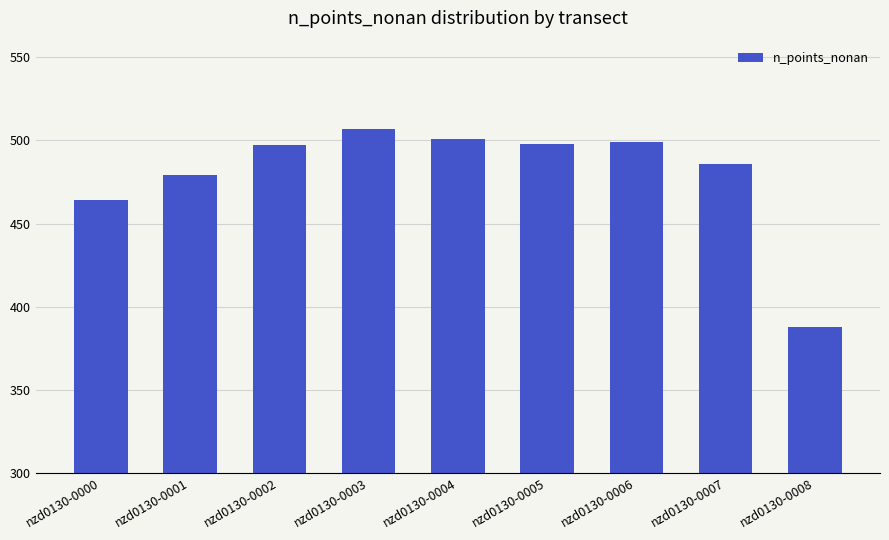

The value at nzd0130-0003 is 507. True or false?

True